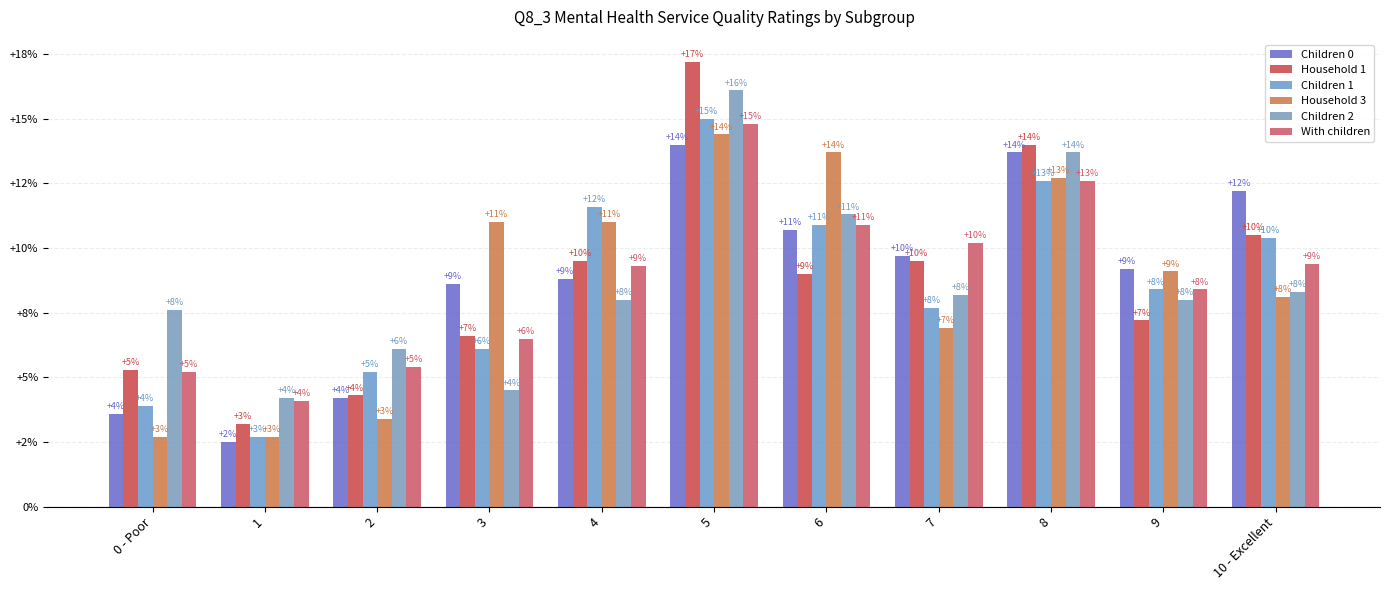

Are the bars horizontal?

No